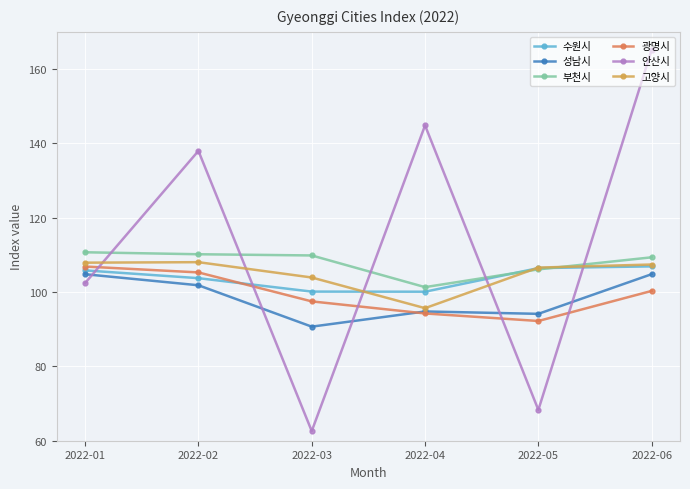

The 부천시 series shows 146.5 at 2022-06. True or false?

False